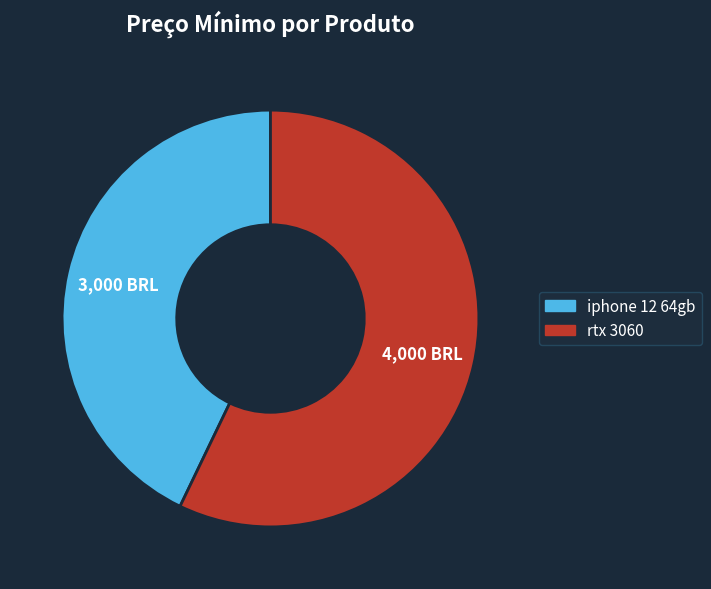

Does rtx 3060 account for over 50% of the chart?

Yes